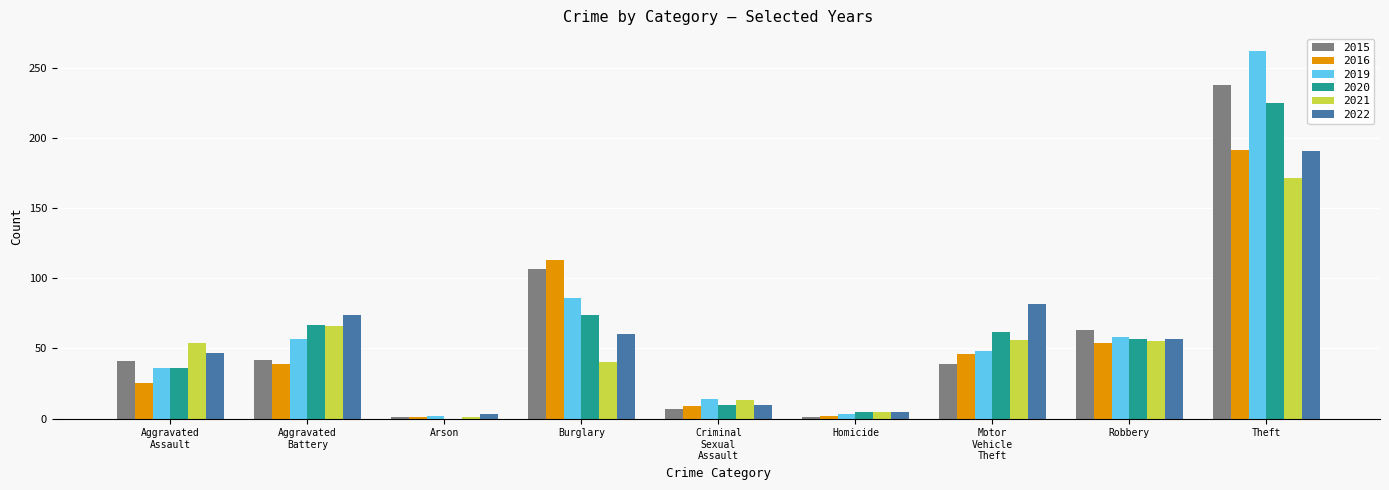

The value of 2016 at Robbery is 29. True or false?

False